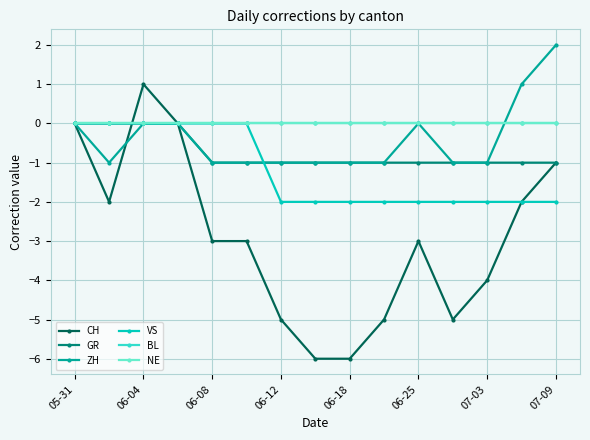

At how many categories does at least one series exceed -5?

15